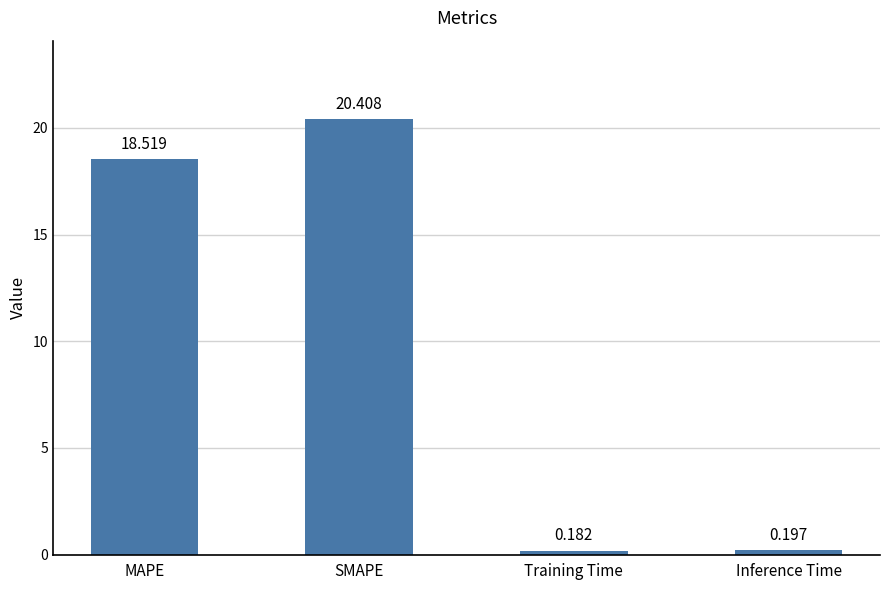

What is the difference between the maximum and minimum values?

20.2